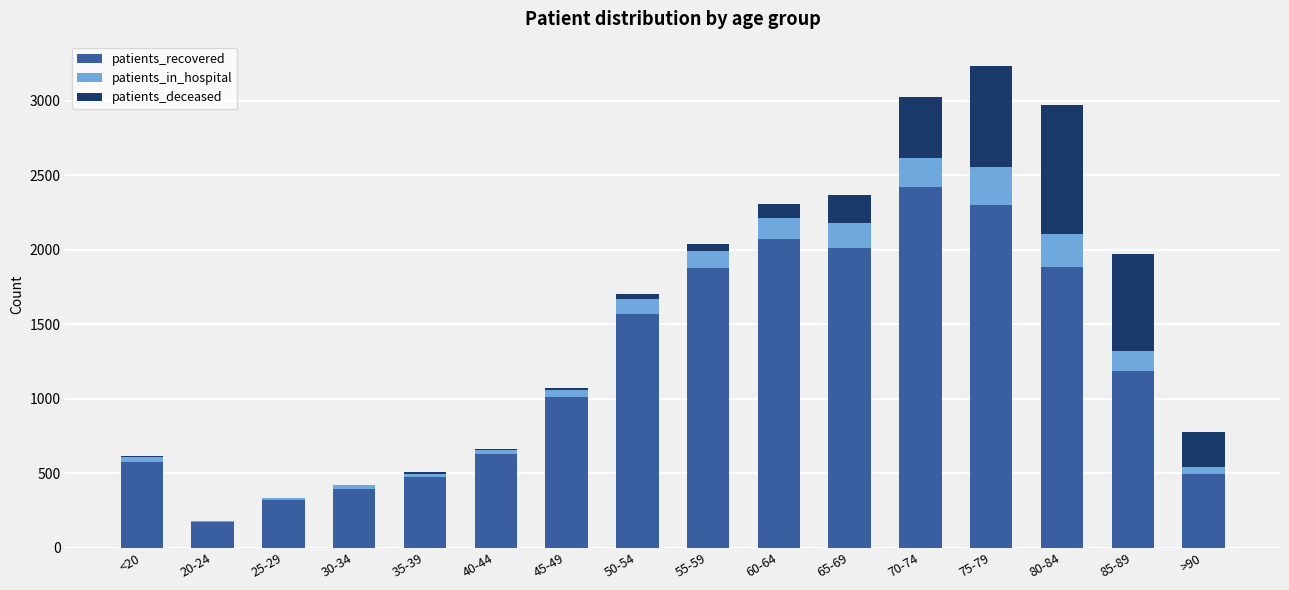

What is the total value across all series at <20?

615